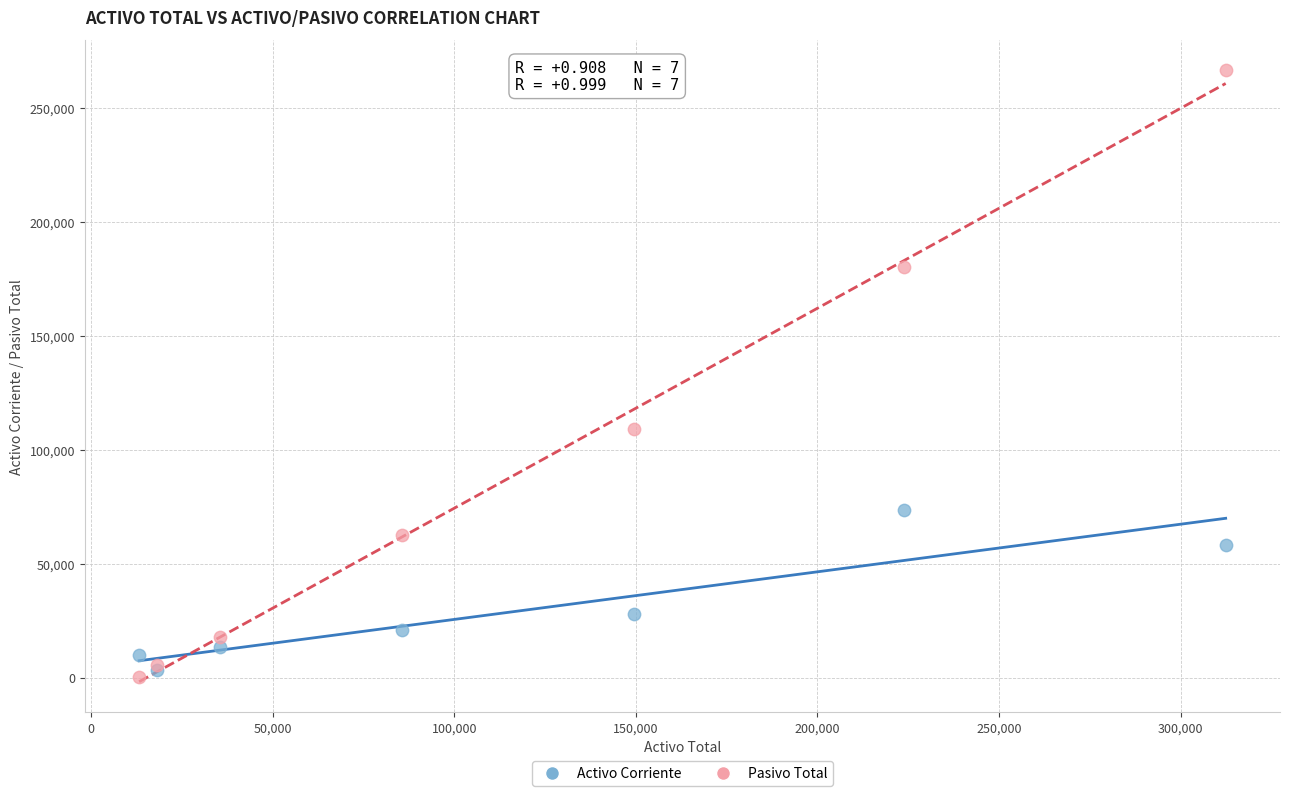

What are all the series names shown in the legend?

Activo Corriente, Pasivo Total